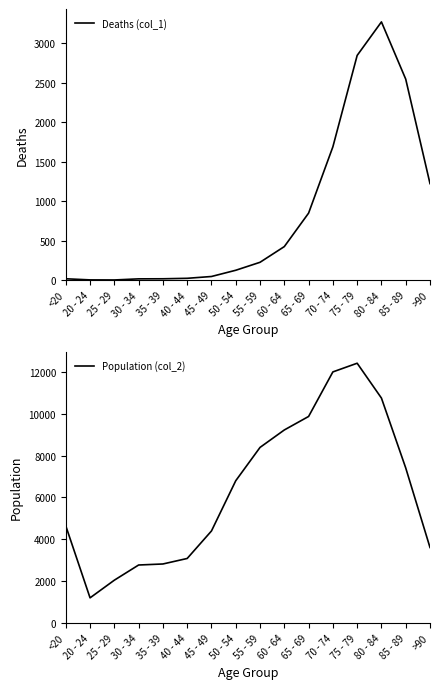

List the series in order of their overall mean, lowest first.

Deaths (col_1), Population (col_2)